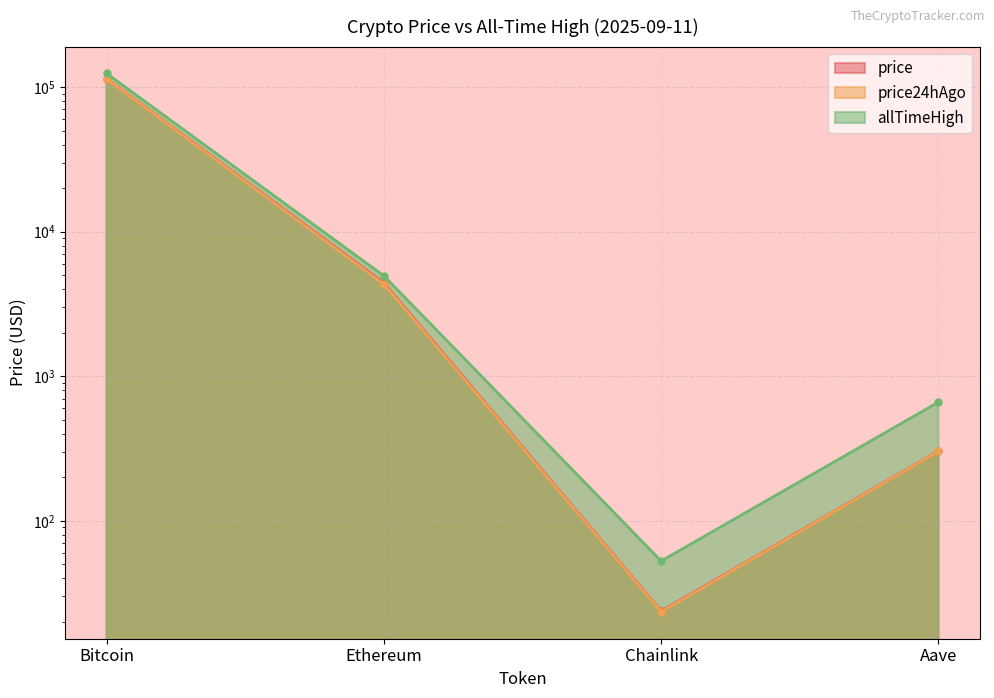

What is the difference between the maximum and minimum values in the price series?

114165.3